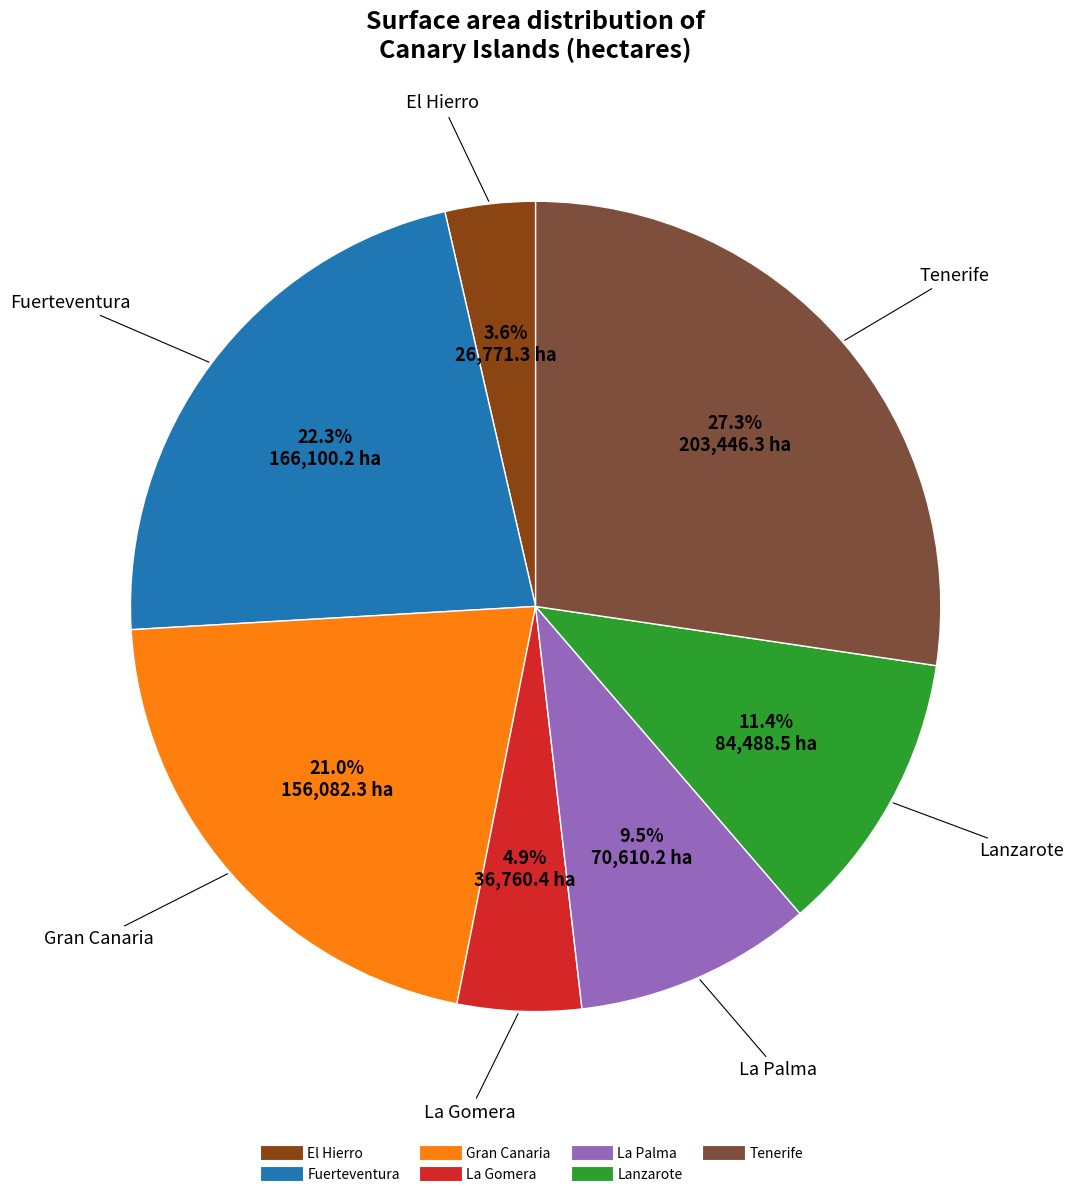

To the nearest percent, what is the difference between the largest and smallest slice percentages?

24%